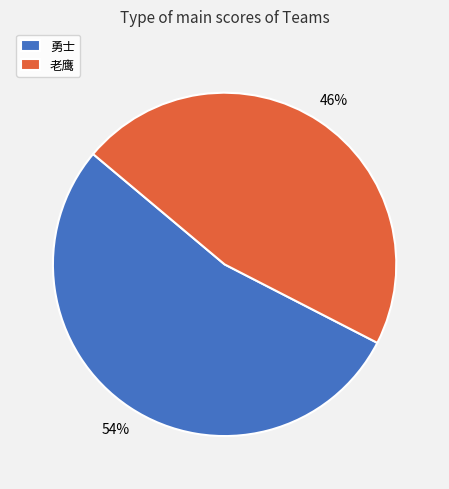

Count the number of slices in the pie.

2